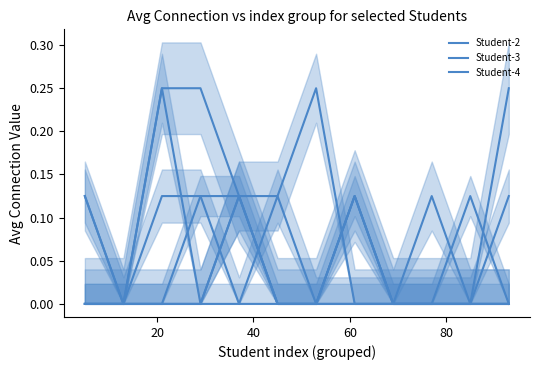

In Student-5, how many points are lower than both neighbors (excluding endpoints)?

2